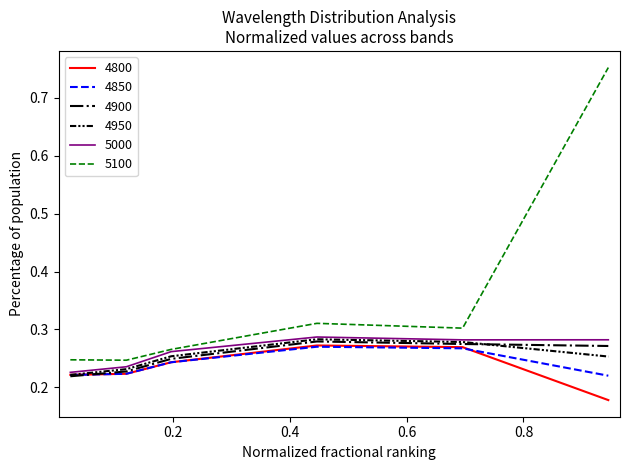

Which series has the largest range (max minus min)?

5100